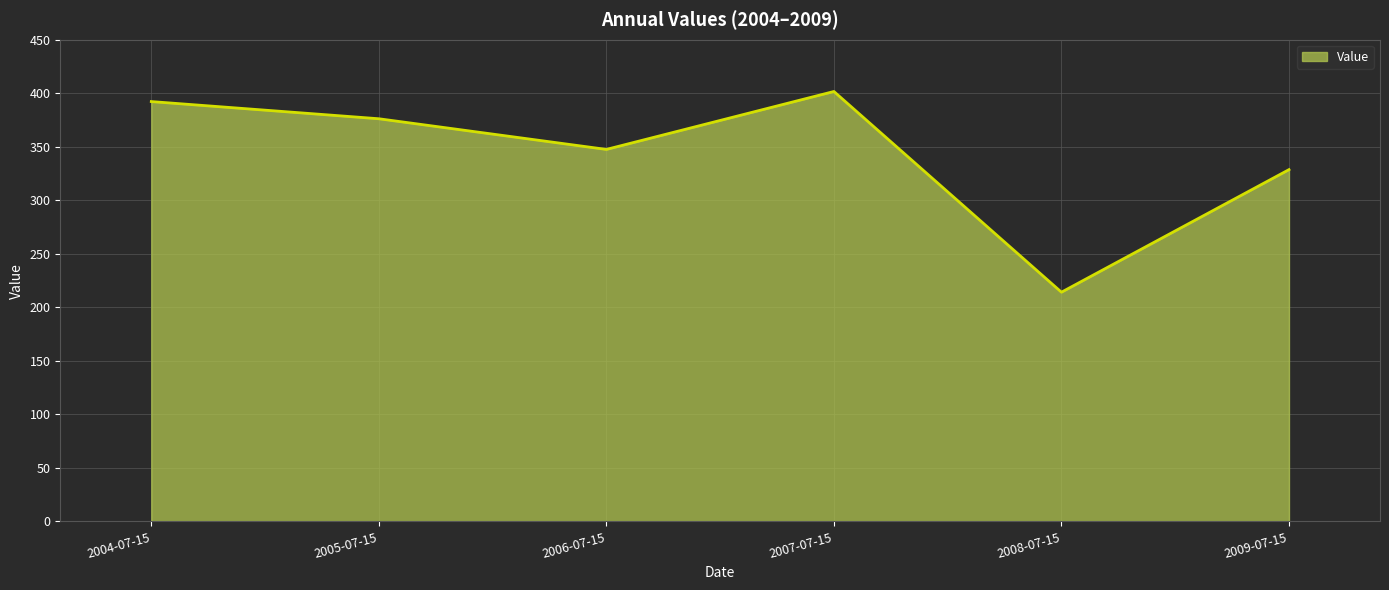

Reading left to right, extract all data points from this chart.

392.2	376.2	347.5	401.6	214.1	328.6